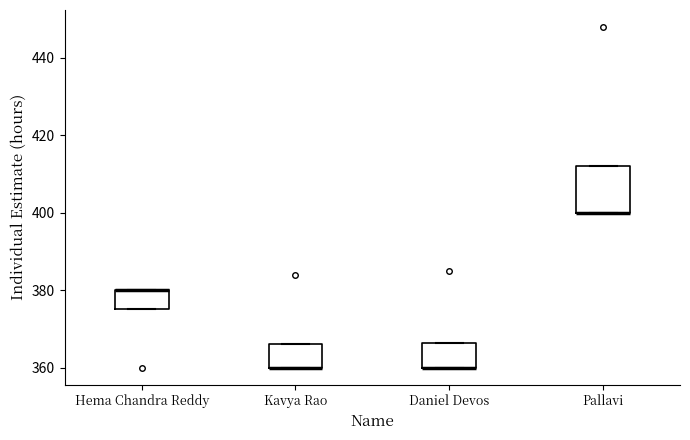

Reading left to right, read every box against the y-axis: the position of its median line, the range the box covers, and the ends of its whiskers. The values are not printed on the chart, so give them approximately, as read against the axis.

Hema Chandra Reddy: median 380 (drawn on the box's upper edge), box 376 to 380, whiskers 376 to 380
Kavya Rao: median 360 (drawn on the box's lower edge), box 360 to 366, whiskers 360 to 366
Daniel Devos: median 360 (drawn on the box's lower edge), box 360 to 366, whiskers 360 to 366
Pallavi: median 400 (drawn on the box's lower edge), box 400 to 412, whiskers 400 to 412